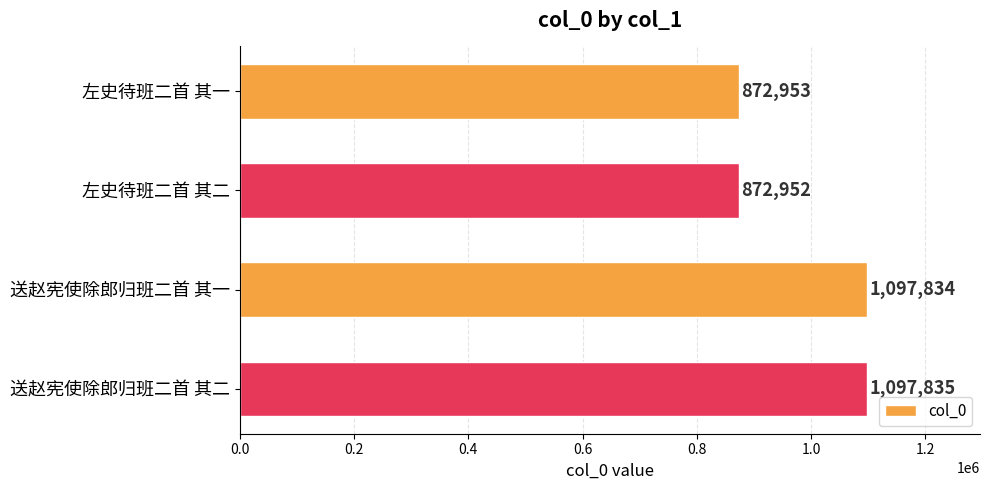

What is the difference between the second highest and minimum values?

224882